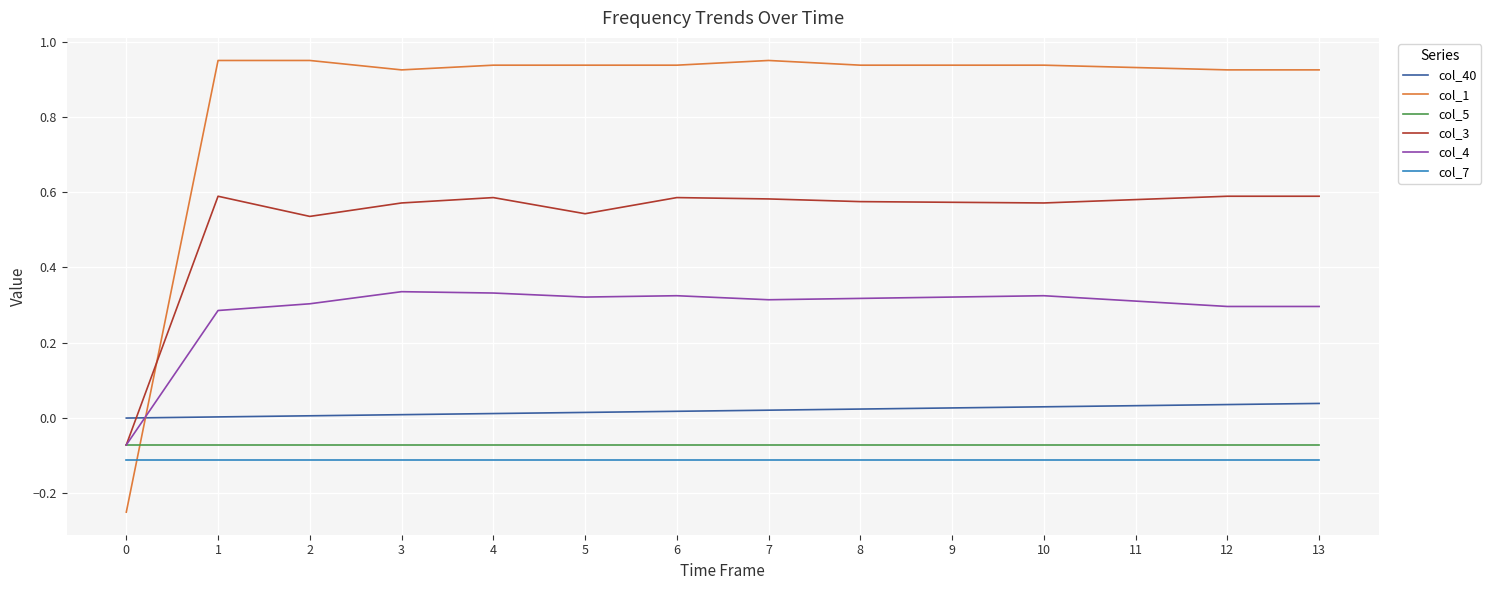

True or false: col_5 and col_40 intersect in this chart.

False